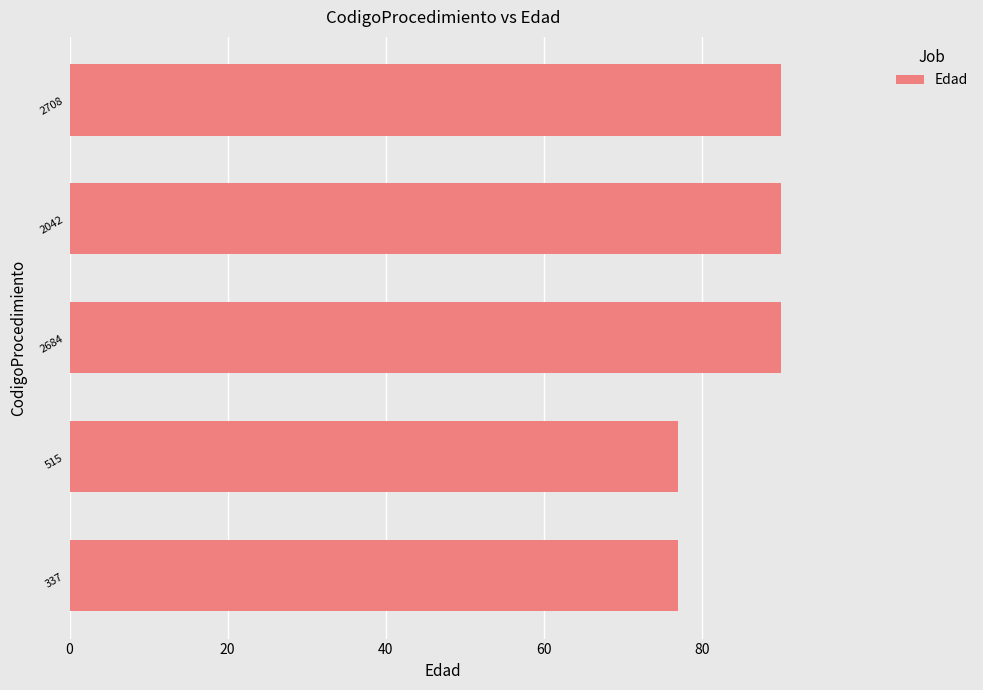

The chart shows a value of 138 at 2042. True or false?

False